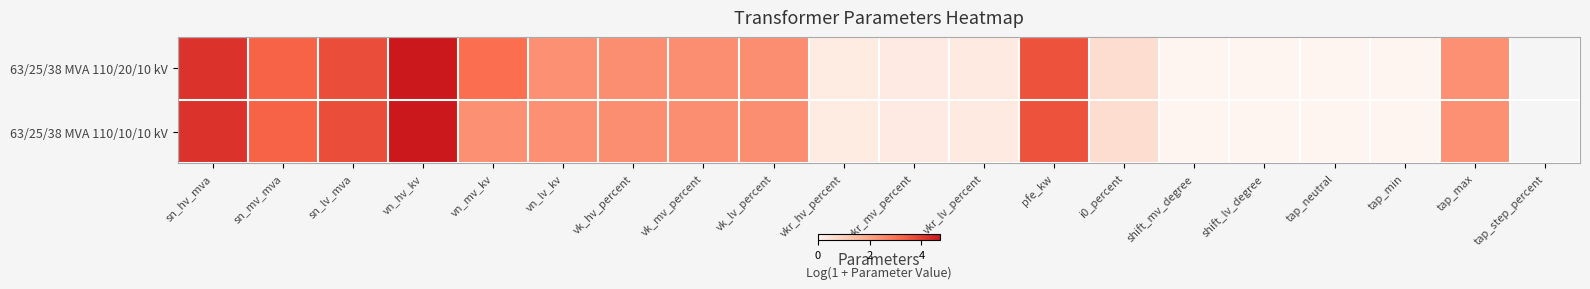

What is the difference between the maximum and minimum values in the 63/25/38 MVA 110/20/10 kV series?

4.7